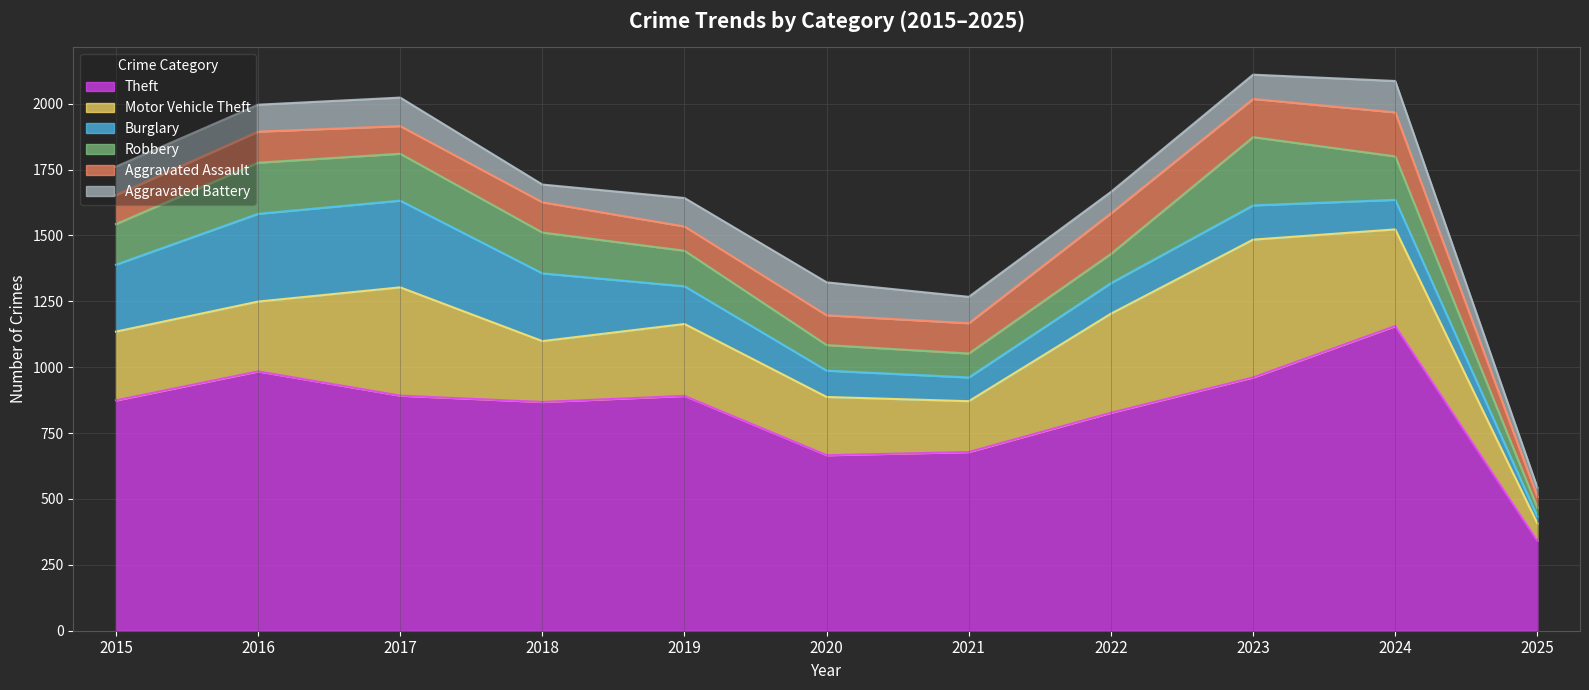

What is the total value across all series at 2016?

1996